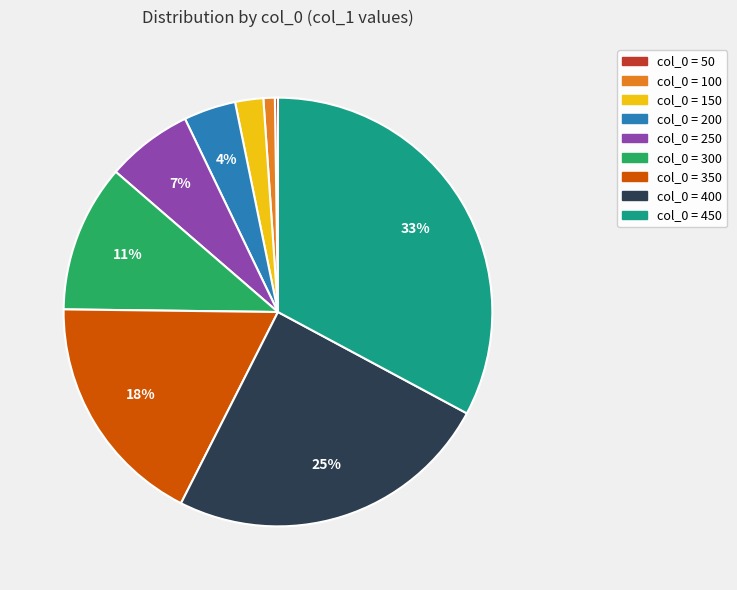

To the nearest percent, what is the average slice percentage?

11%